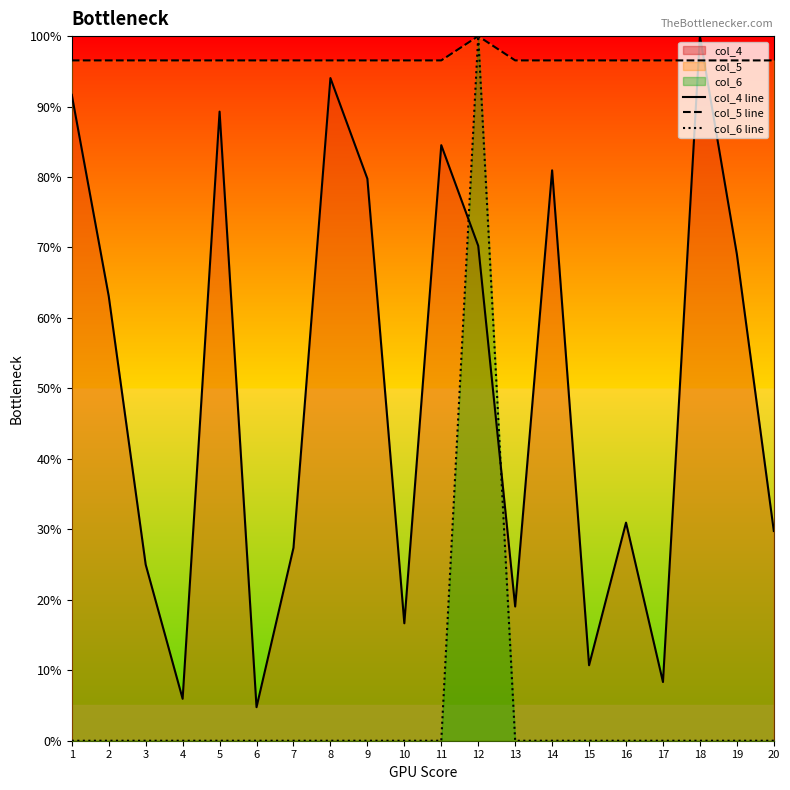

True or false: col_5 line and col_6 line cross at least once.

False